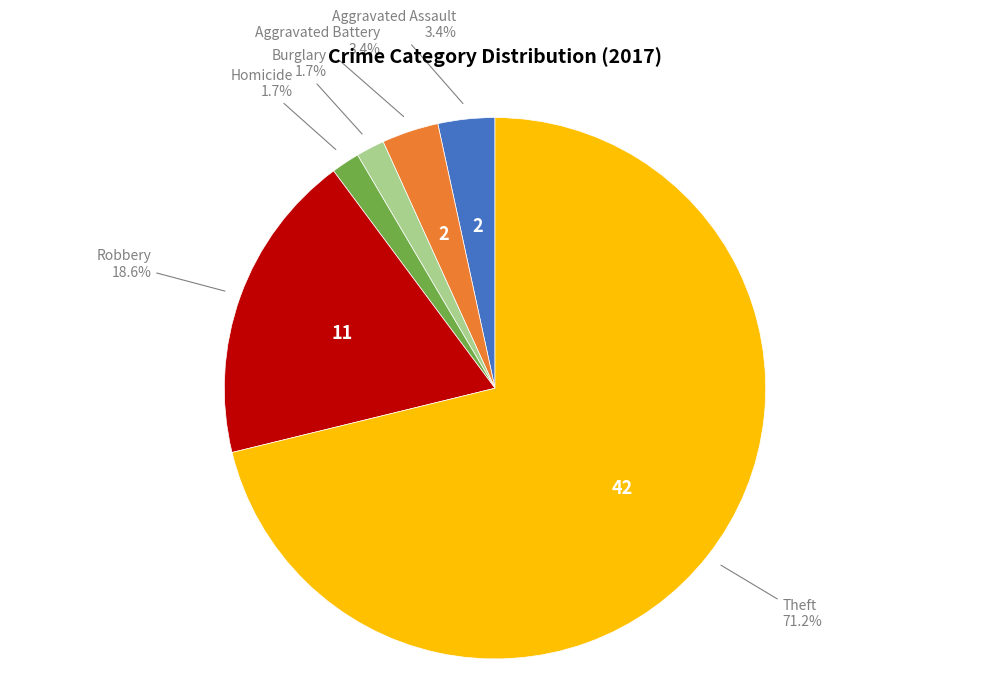

Is there a majority slice in this chart?

Yes